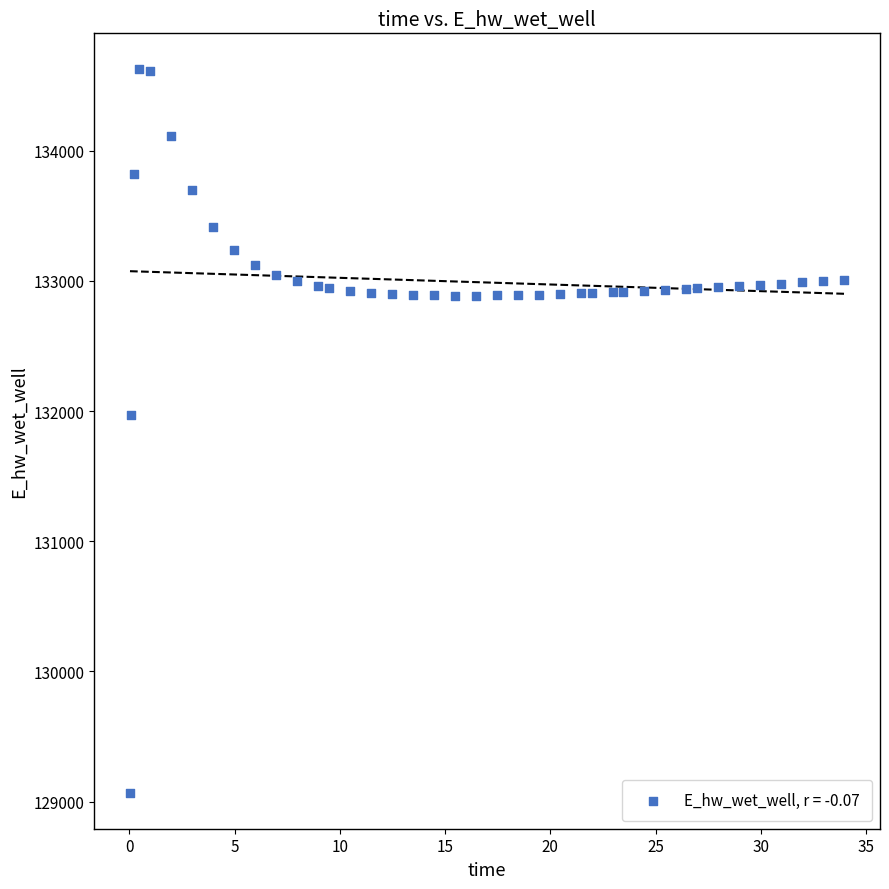

What Y value in the scatter plot is closest to 131846?

131967.7